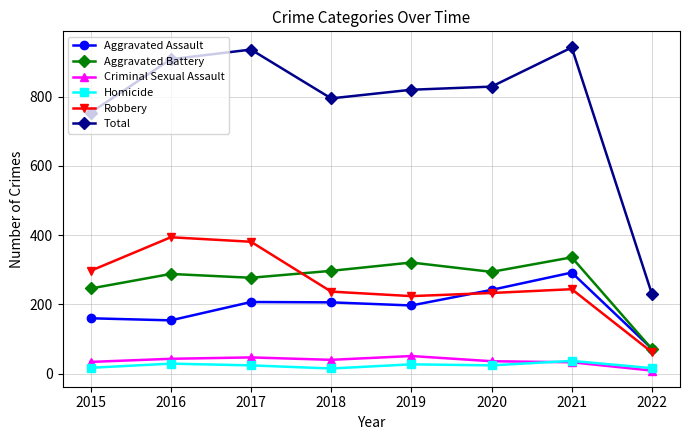

What is the minimum value for Aggravated Battery?

71